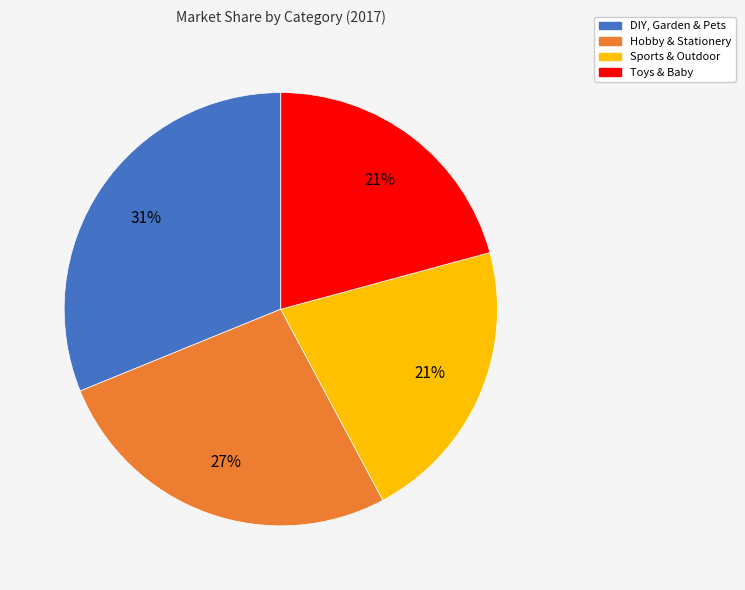

To the nearest percent, what portion does Toys & Baby represent?

21%